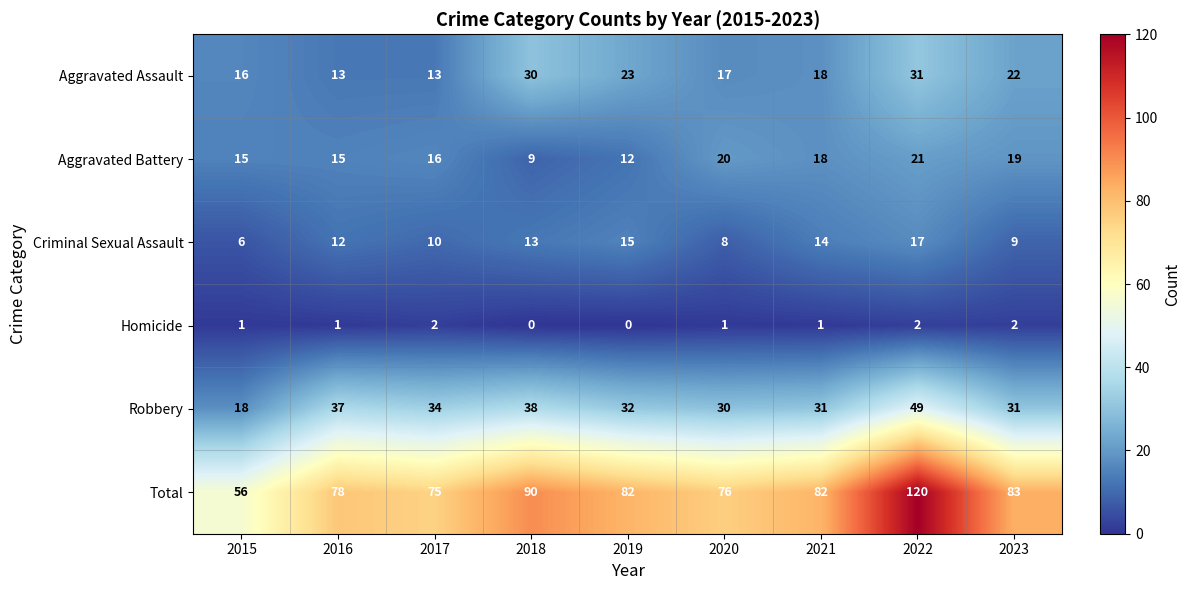

Between 2018 and 2023, which series saw the biggest shift?

Aggravated Battery